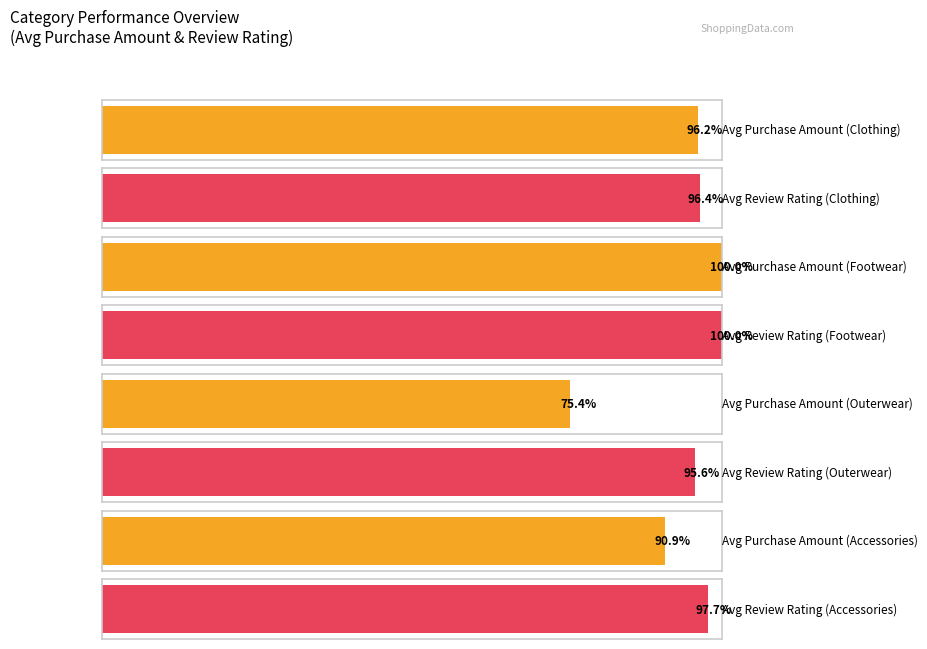

At how many categories does at least one series exceed 37?

4